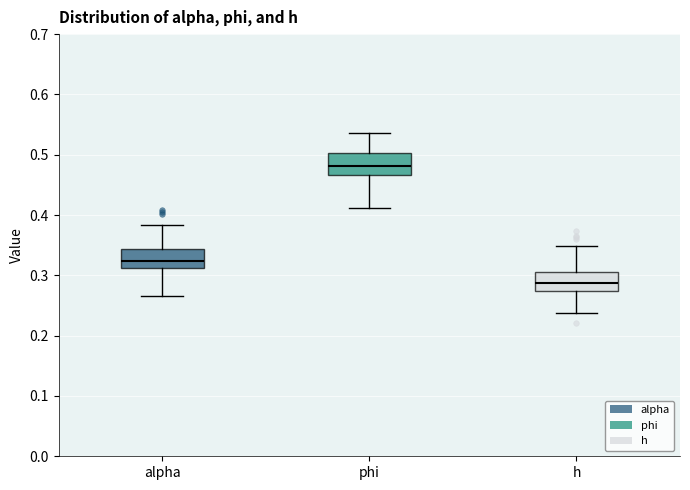

Reading left to right, read every box against the y-axis: the position of its median line, the range the box covers, and the ends of its whiskers. The values are not printed on the chart, so give them approximately, as read against the axis.

alpha: median 0.32, box 0.31 to 0.34, whiskers 0.27 to 0.38
phi: median 0.48, box 0.47 to 0.50, whiskers 0.41 to 0.54
h: median 0.29, box 0.27 to 0.31, whiskers 0.24 to 0.35